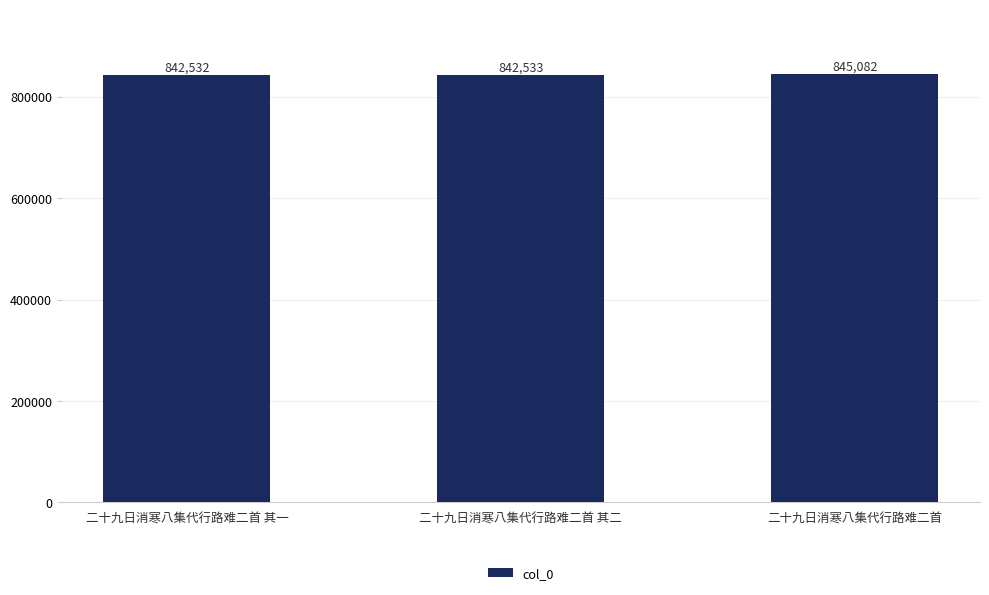

Reading left to right, extract all data points from this chart.

二十九日消寒八集代行路难二首 其一=842532	二十九日消寒八集代行路难二首 其二=842533	二十九日消寒八集代行路难二首=845082